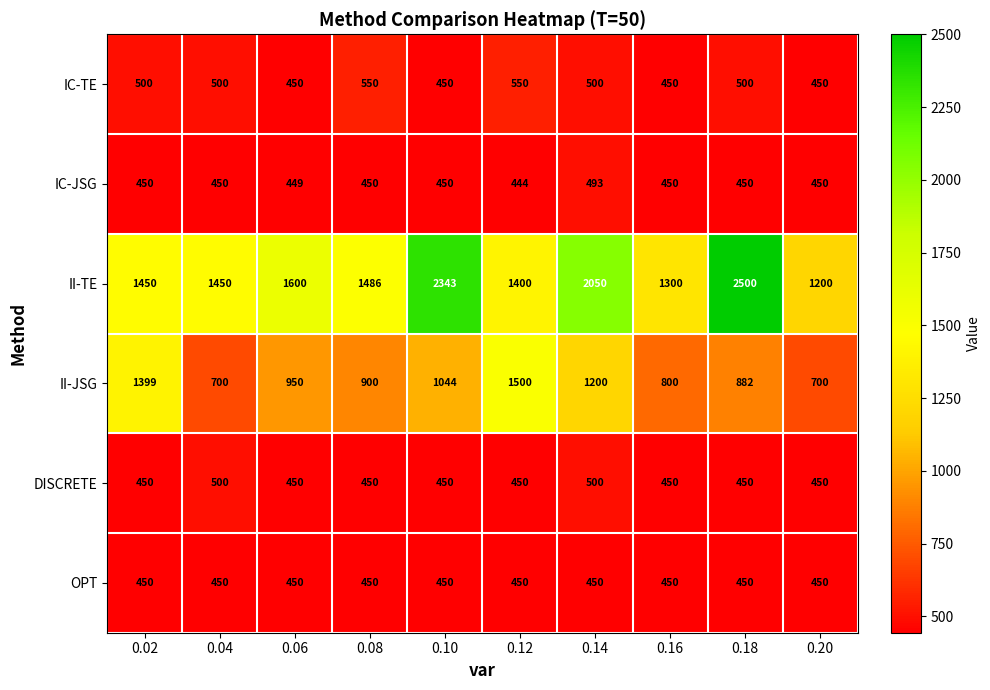

What is the sum of all OPT values?

4500